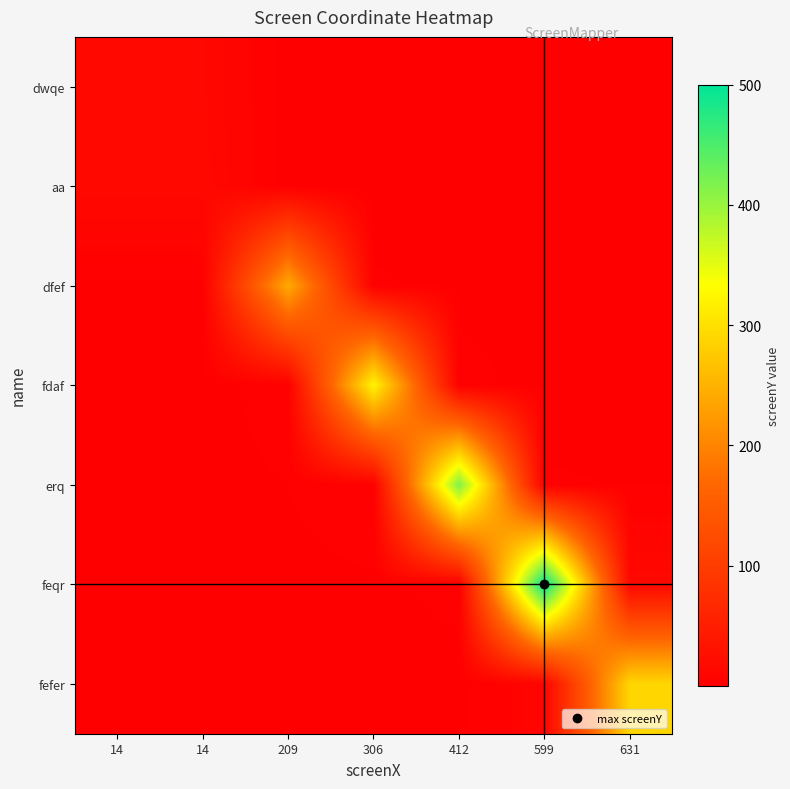

Reading left to right, transcribe all the data shown in this chart.

dwqe: 14=14.2	14=14.2	209=0.1	306=0.0	412=0.0	599=0.0	631=0.0
aa: 14=15.3	14=15.3	209=0.1	306=0.1	412=0.0	599=0.0	631=0.0
dfef: 14=1.2	14=1.2	209=241.3	306=2.5	412=1.2	599=0.6	631=0.6
fdaf: 14=1.1	14=1.1	209=3.3	306=322.1	412=3.0	599=1.1	631=1.0
erq: 14=1.0	14=1.0	209=2.0	306=3.9	412=415.9	599=2.2	631=1.9
feqr: 14=0.9	14=0.9	209=1.3	306=1.7	412=2.7	599=500.0	631=15.2
fefer: 14=0.5	14=0.5	209=0.7	306=0.9	412=1.3	599=8.8	631=289.3